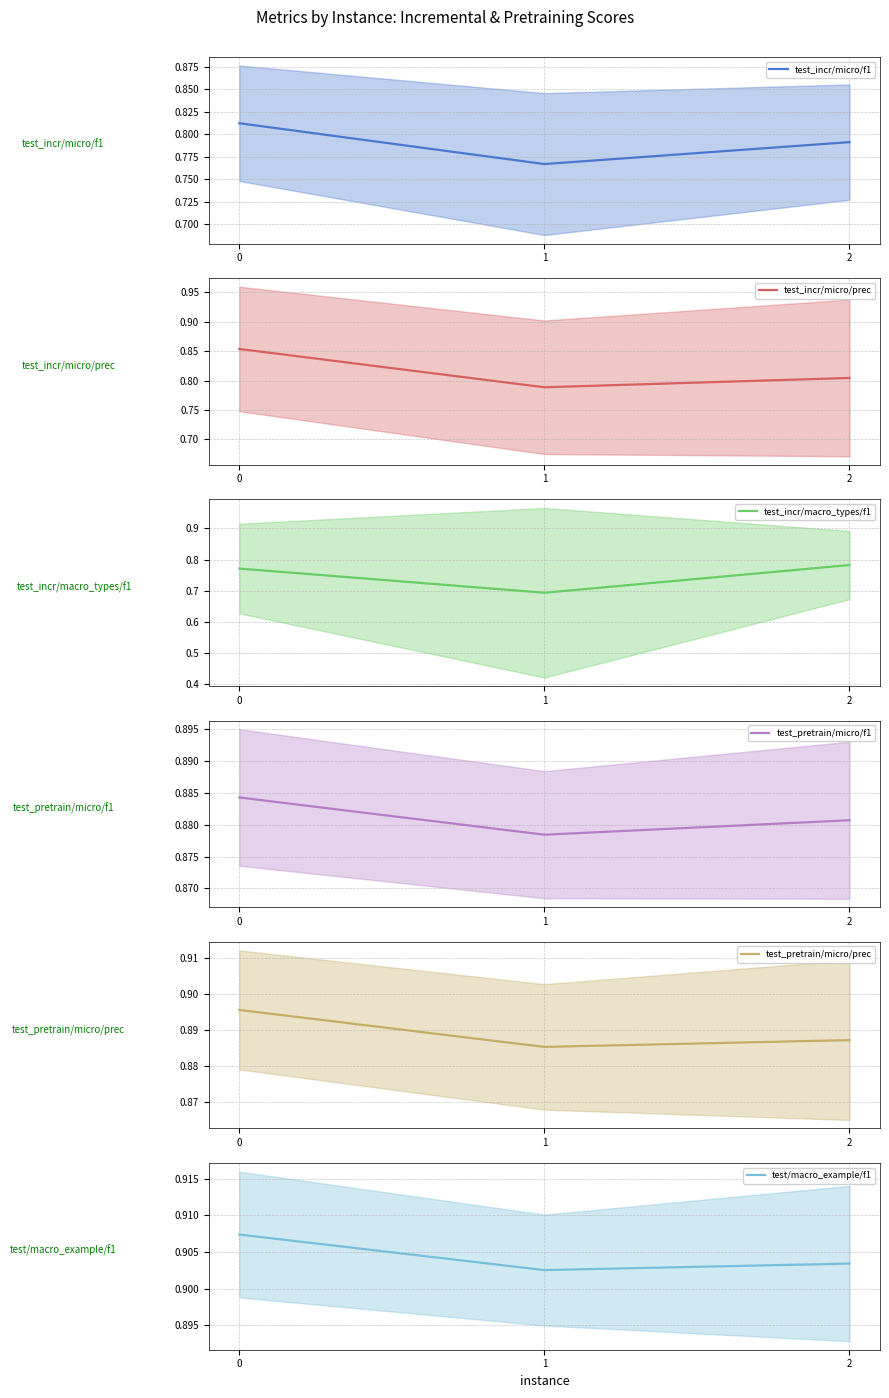

What are all the series names shown in the legend?

test_incr/micro/f1, test_incr/micro/prec, test_incr/macro_types/f1, test_pretrain/micro/f1, test_pretrain/micro/prec, test/macro_example/f1